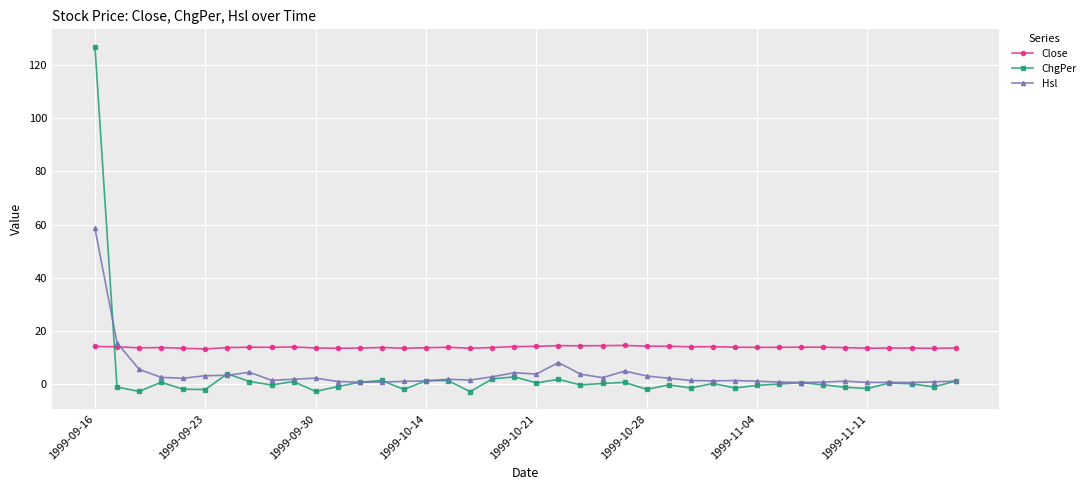

How many data points does each series have?

40